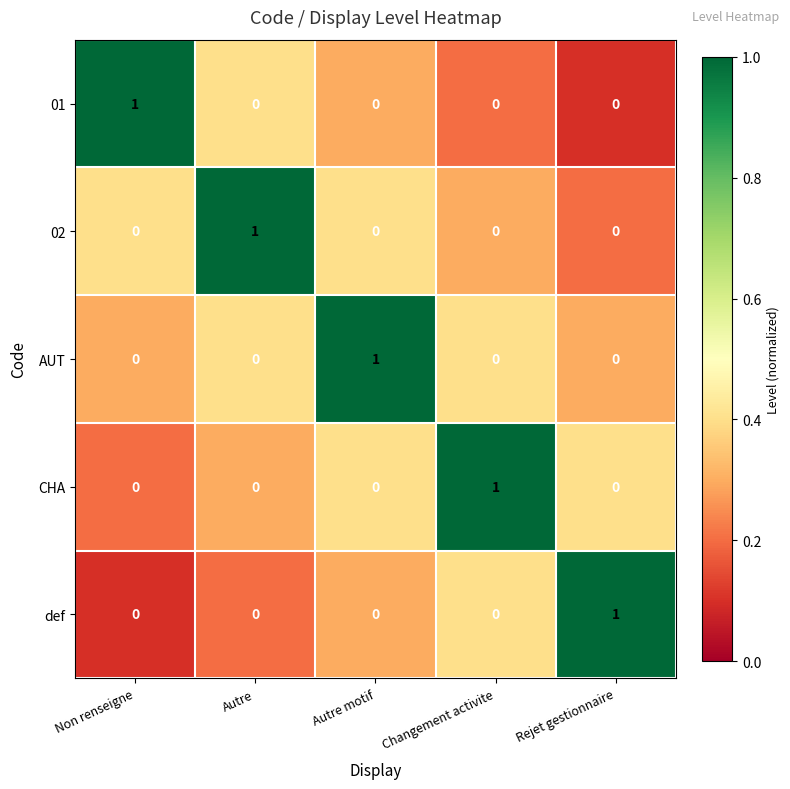

At how many categories does at least one series exceed 0?

5